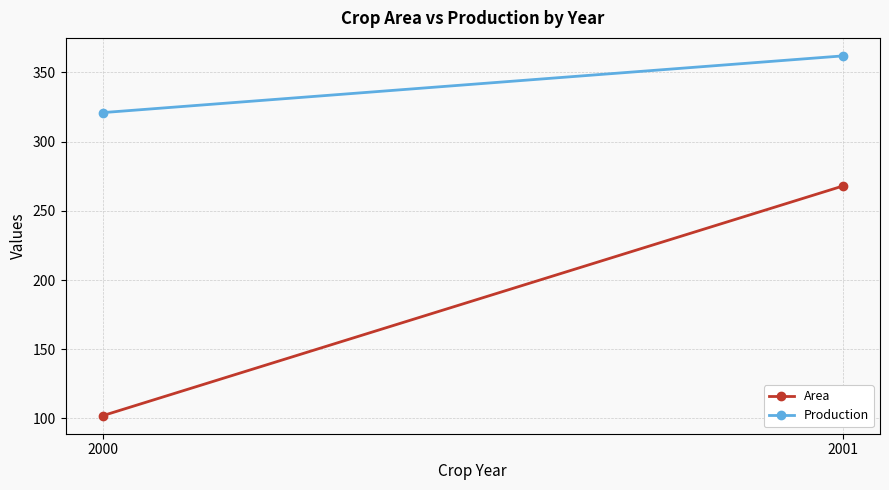

At how many categories does at least one series exceed 174?

2